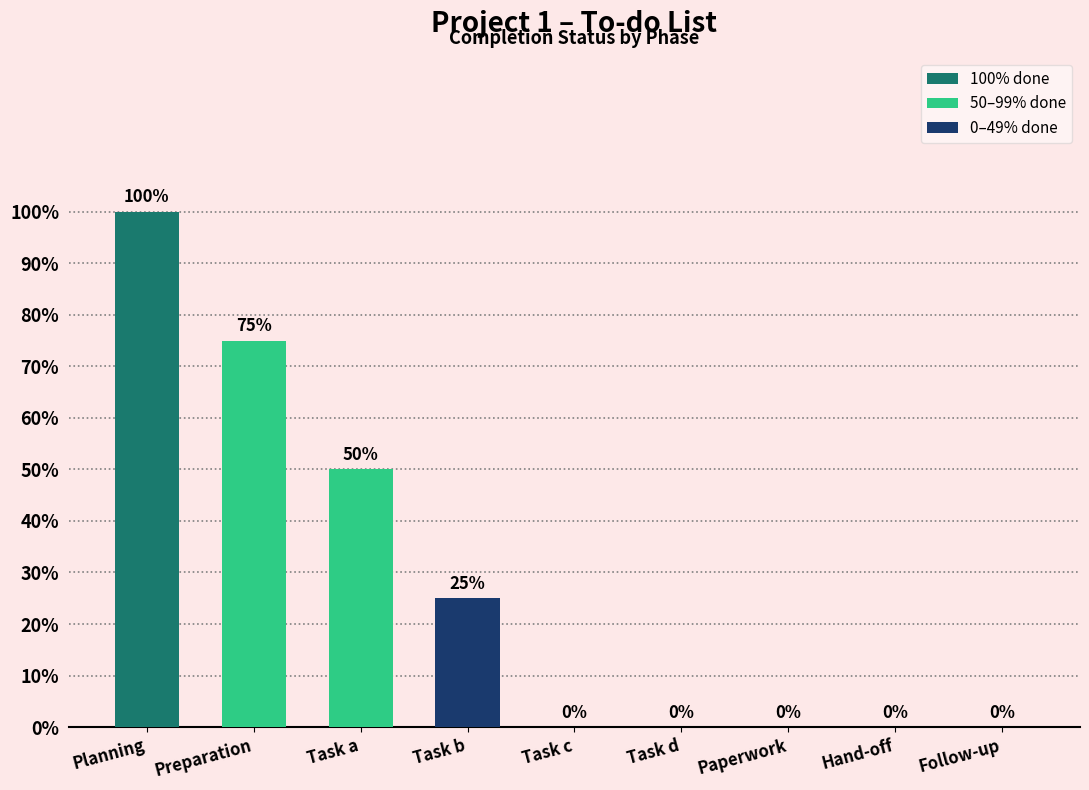

List the labels in order of value, smallest first.

Task c, Task d, Paperwork, Hand-off, Follow-up, Task b, Task a, Preparation, Planning